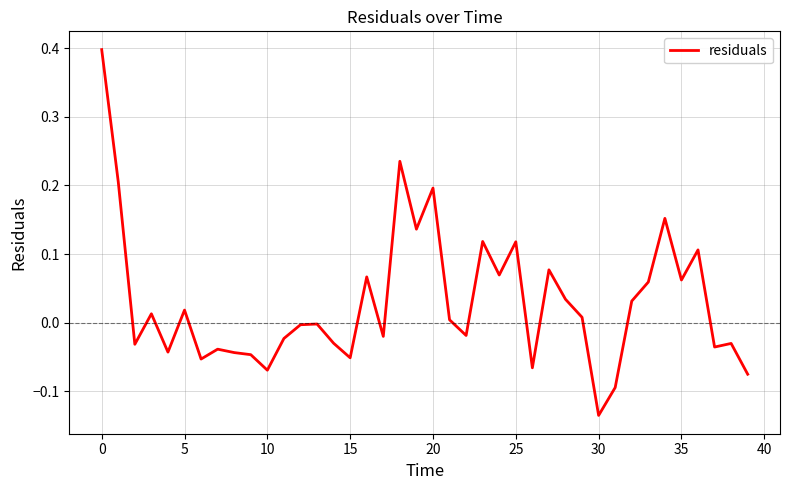

What is the maximum value shown in the chart?

0.4